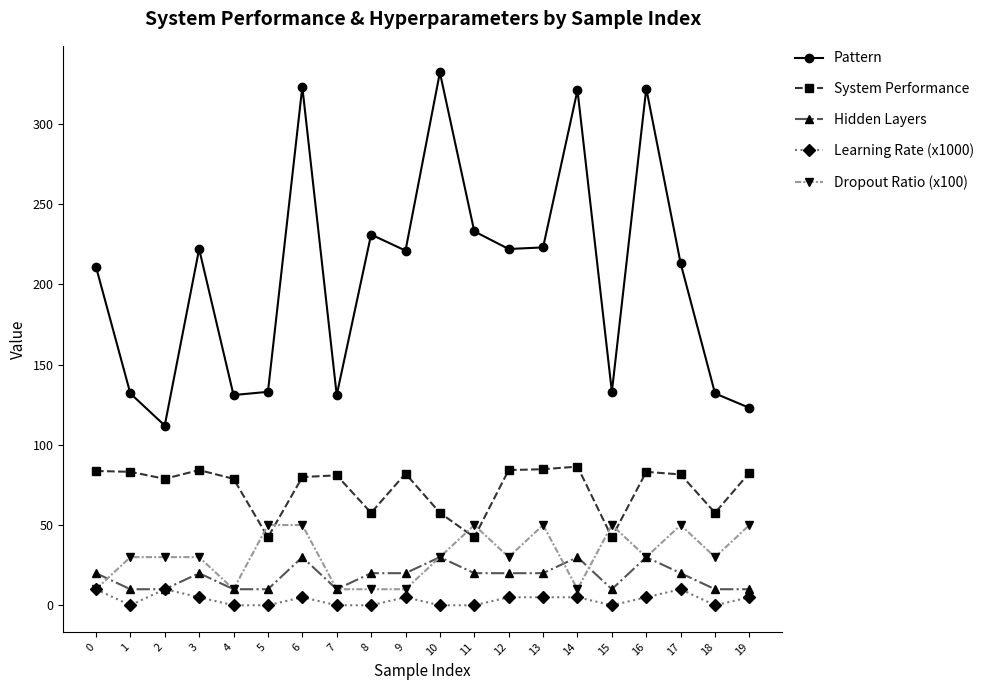

How many intersections are there between Dropout Ratio (x100) and System Performance?

6